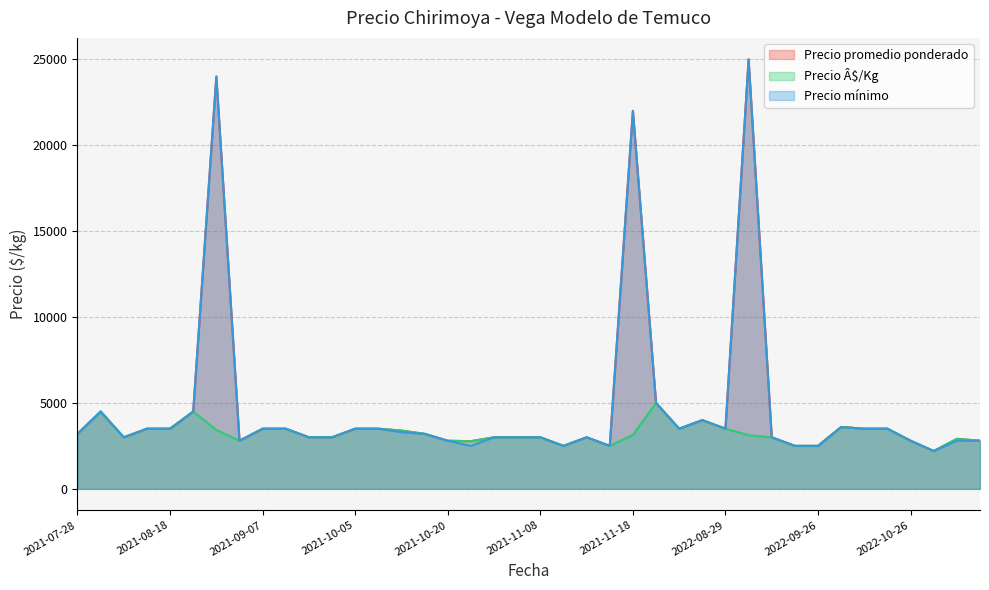

What is the highest value of the Precio mínimo series?

25000